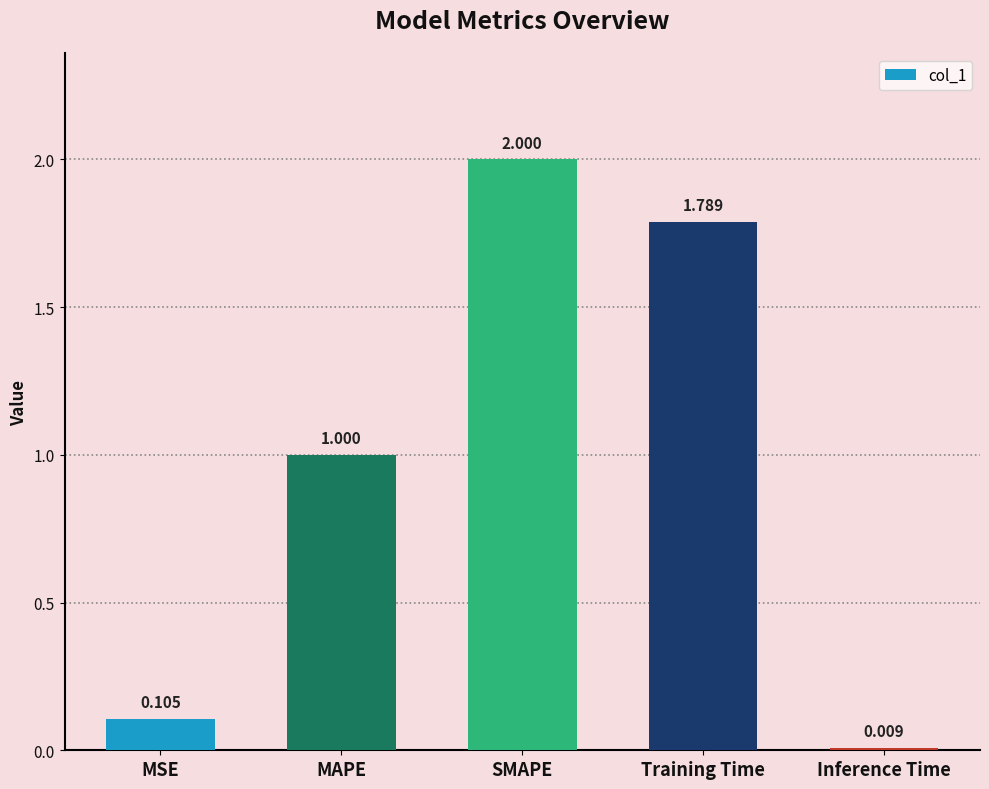

List the labels in order of value, smallest first.

Inference Time, MSE, MAPE, Training Time, SMAPE